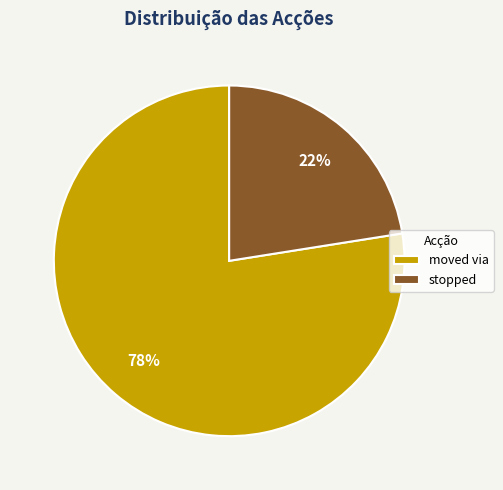

Count the number of slices in the pie.

2